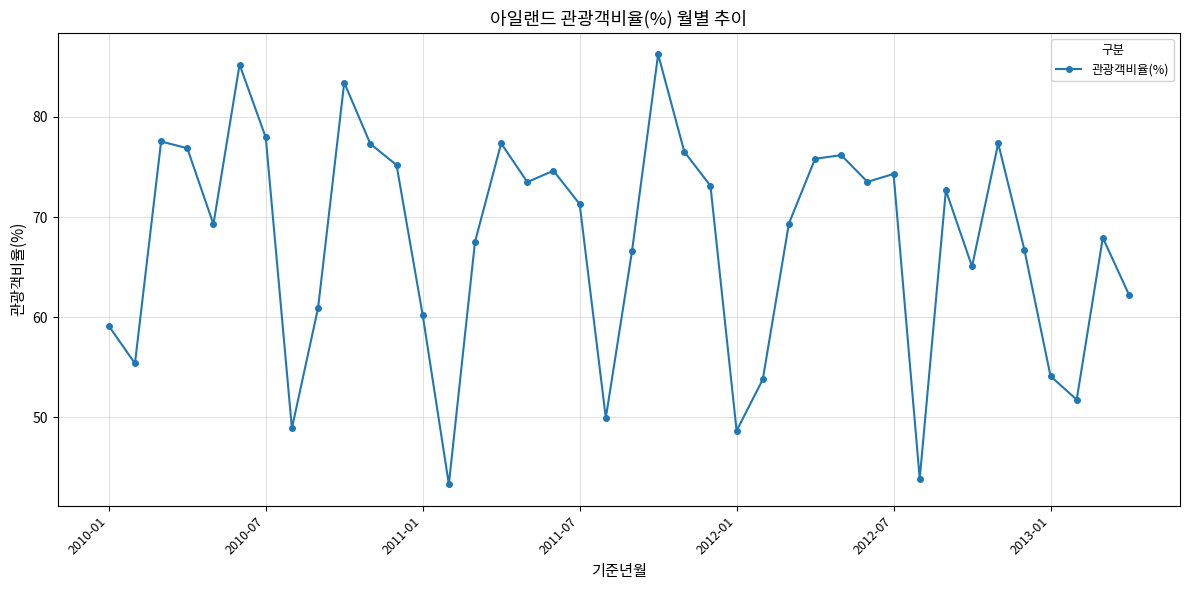

How many points are lower than both their immediate neighbors (excluding endpoints)?

11